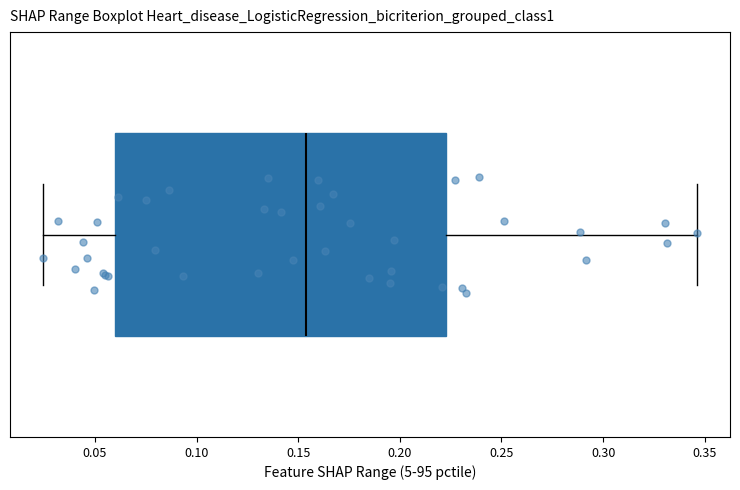

Where does the right whisker of the box end on the x-axis? The values are not printed on the chart, so give them approximately, as read against the axis.

0.345